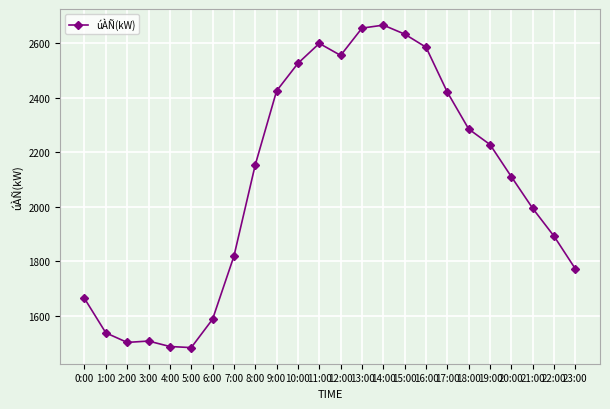

True or false: the data shows 1664 at 0:00.

True